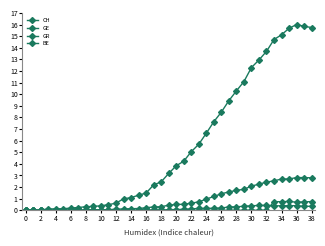

What is the difference between the maximum and minimum values in the BE series?

0.8